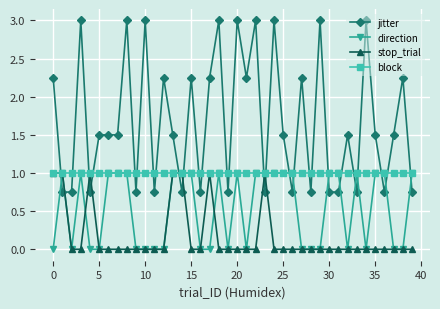

Count the stop_trial values in the range 0 to 1.

40